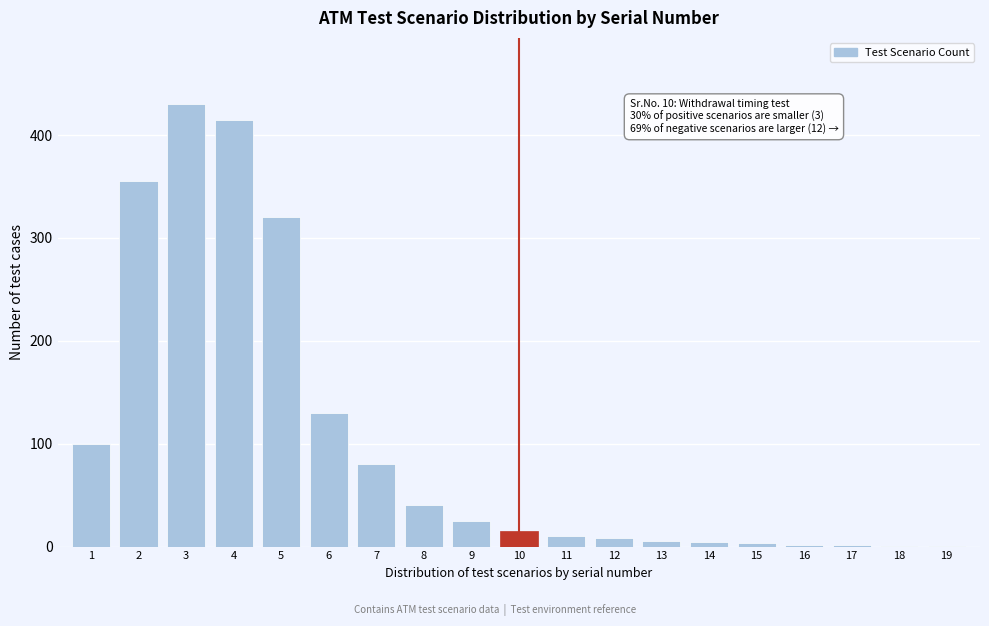

The chart shows a value of 1 at 18. True or false?

True